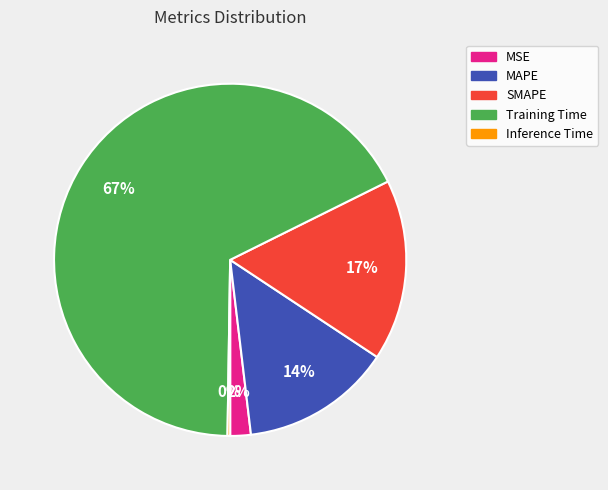

Does MSE represent more than half of the total?

No